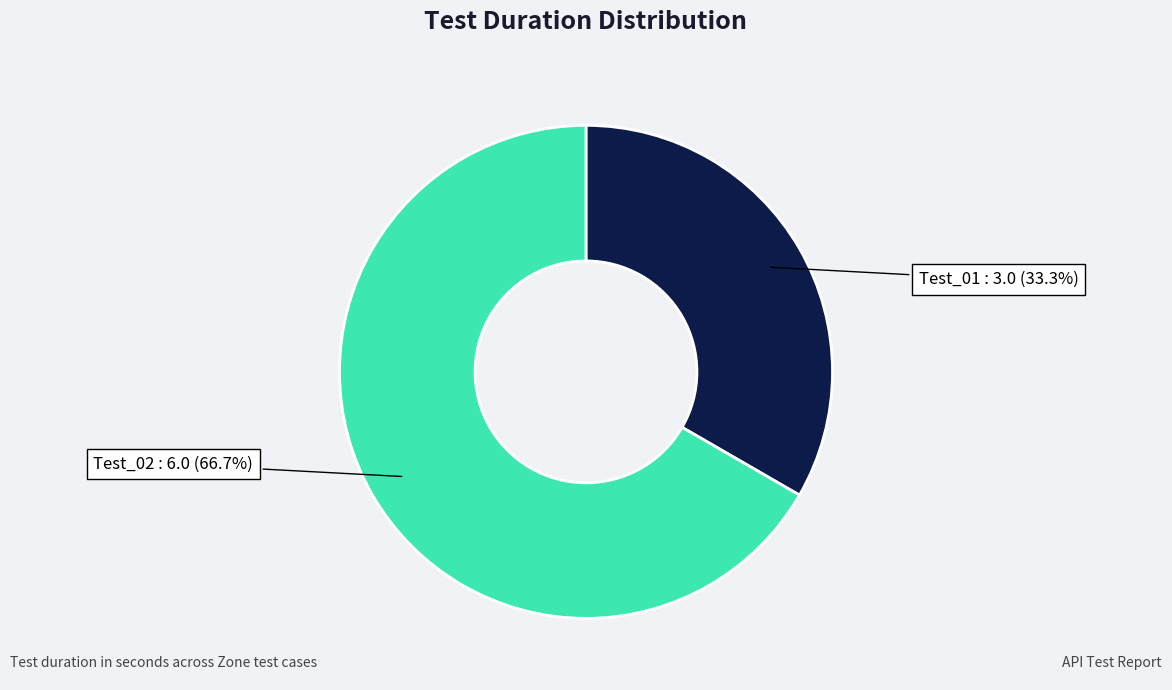

Does any single category account for the majority?

Yes